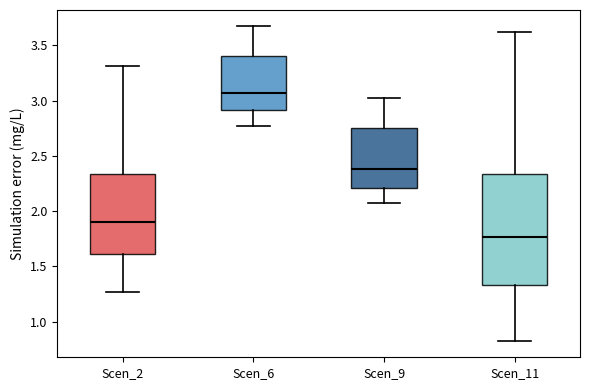

Reading left to right, read every box against the y-axis: the position of its median line, the range the box covers, and the ends of its whiskers. The values are not printed on the chart, so give them approximately, as read against the axis.

Scen_2: median 1.90, box 1.60 to 2.35, whiskers 1.25 to 3.30
Scen_6: median 3.05, box 2.90 to 3.40, whiskers 2.75 to 3.70
Scen_9: median 2.40, box 2.20 to 2.75, whiskers 2.05 to 3.00
Scen_11: median 1.75, box 1.35 to 2.35, whiskers 0.80 to 3.60